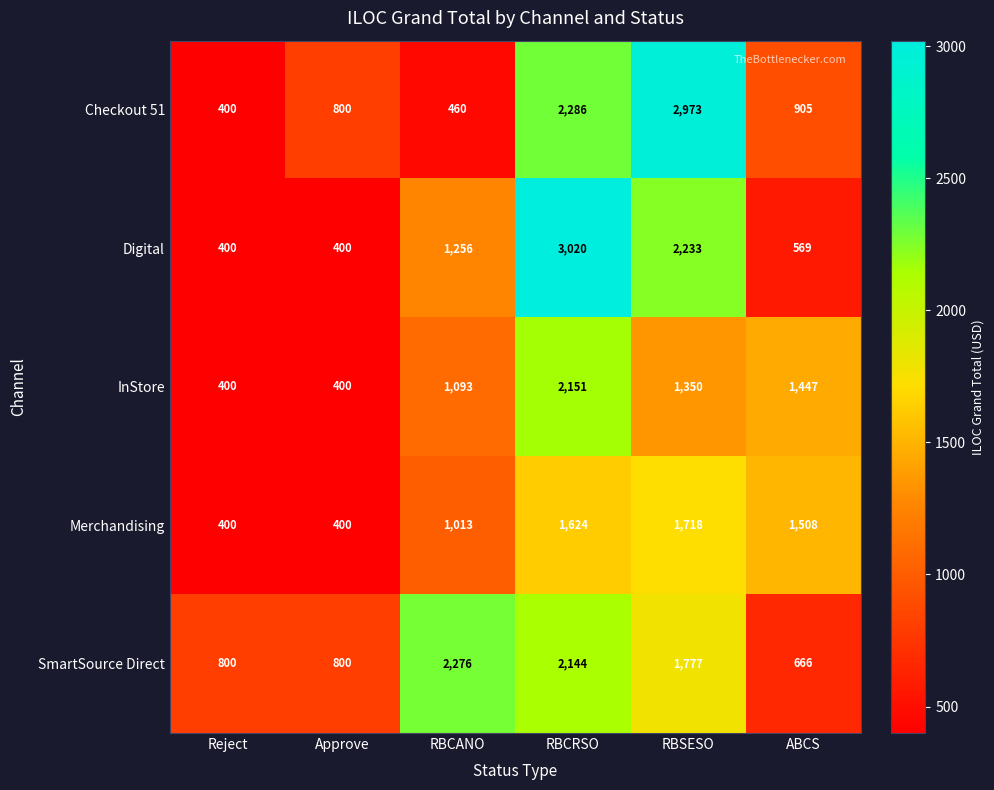

Where is SmartSource Direct nearest to the value 1471?

RBSESO